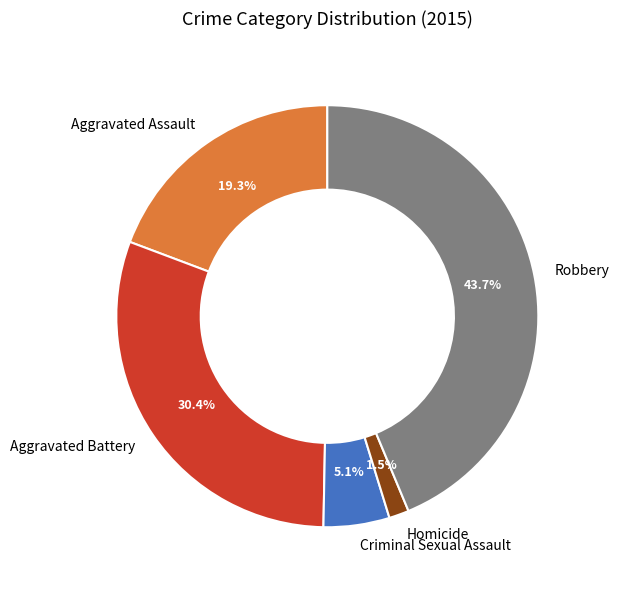

What is the ratio of the value at Homicide to the value at Criminal Sexual Assault?

0.3